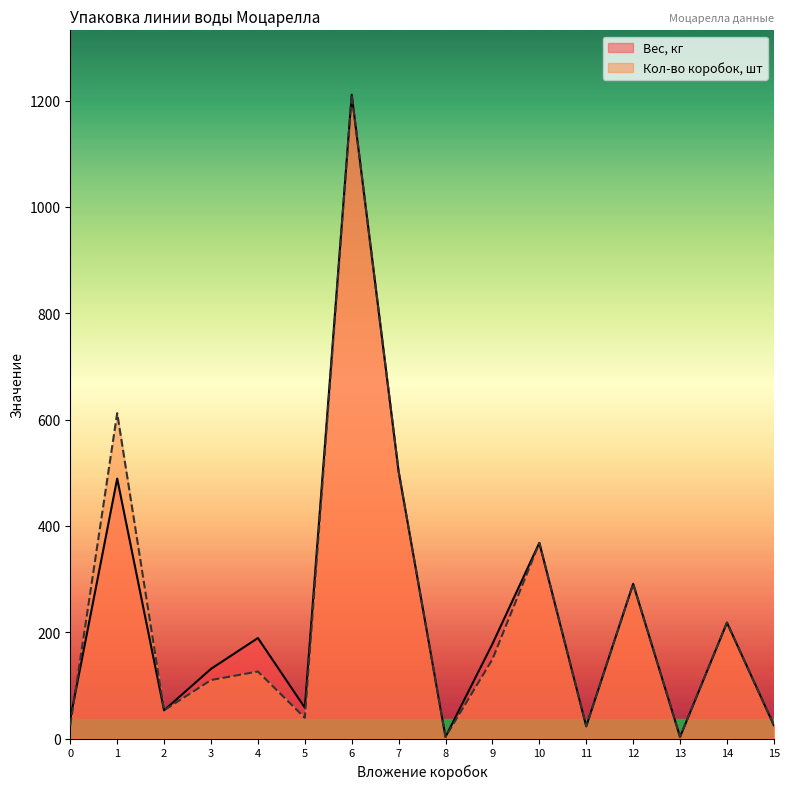

Reading left to right, extract all data points from this chart.

Вес, кг: 37	489	53	131	189	58	1211	502	3	178	368	23	291	3	218	25
Кол-во коробок, шт: 24	612	53	110	126	39	1211	502	3	149	368	23	291	3	218	25